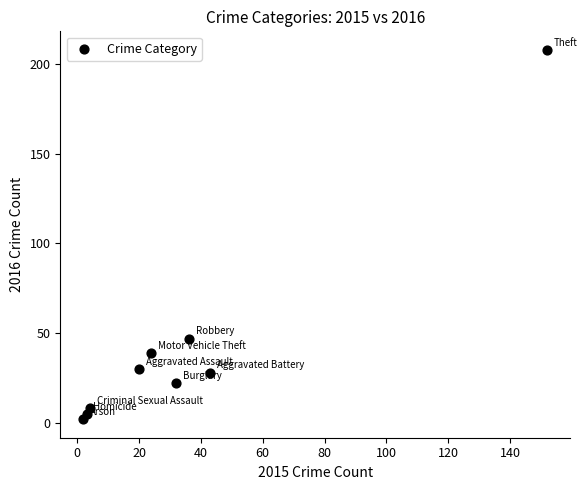

What Y value in the scatter plot is closest to 105?

47